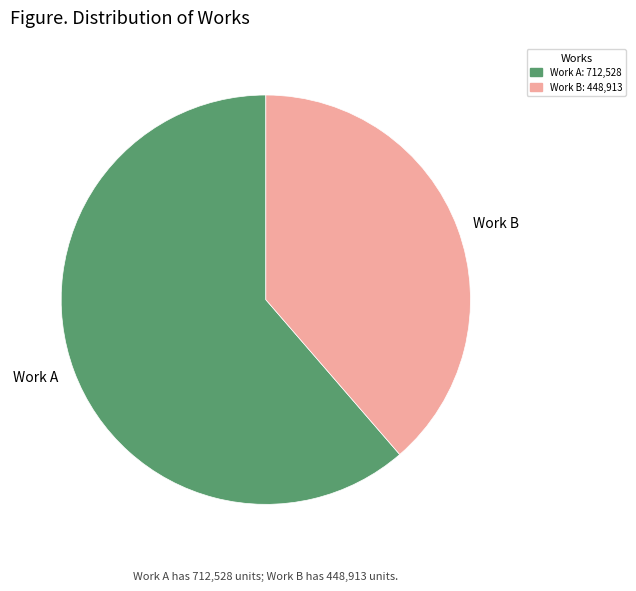

Is it true that Work A is 49% of the pie?

False